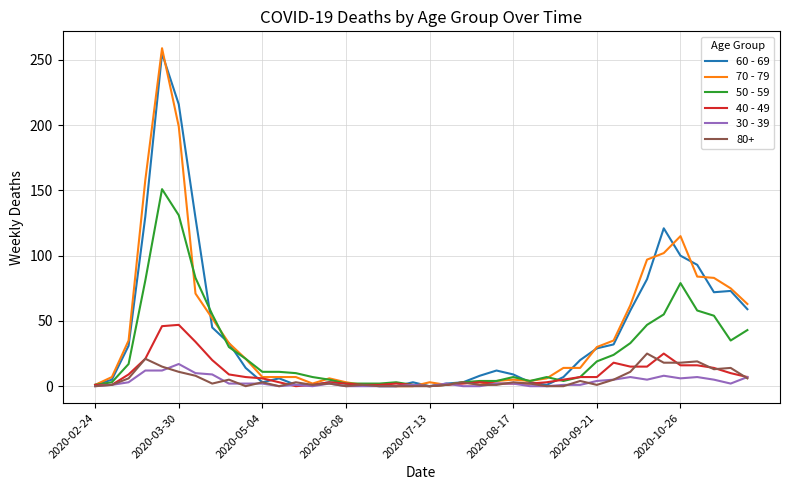

Which series has the widest spread of values?

70 - 79